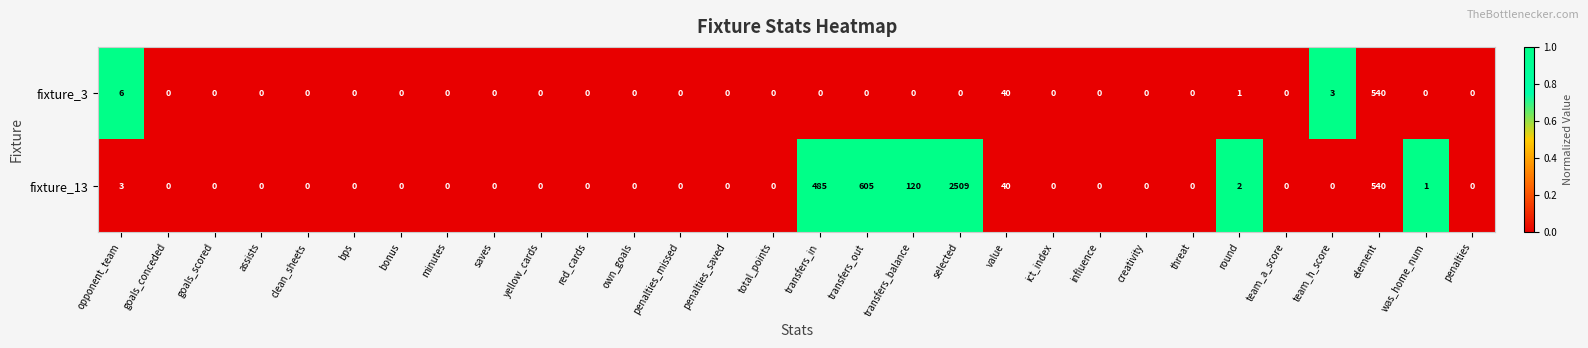

List the series in order of their peak value, highest first.

fixture_13, fixture_3